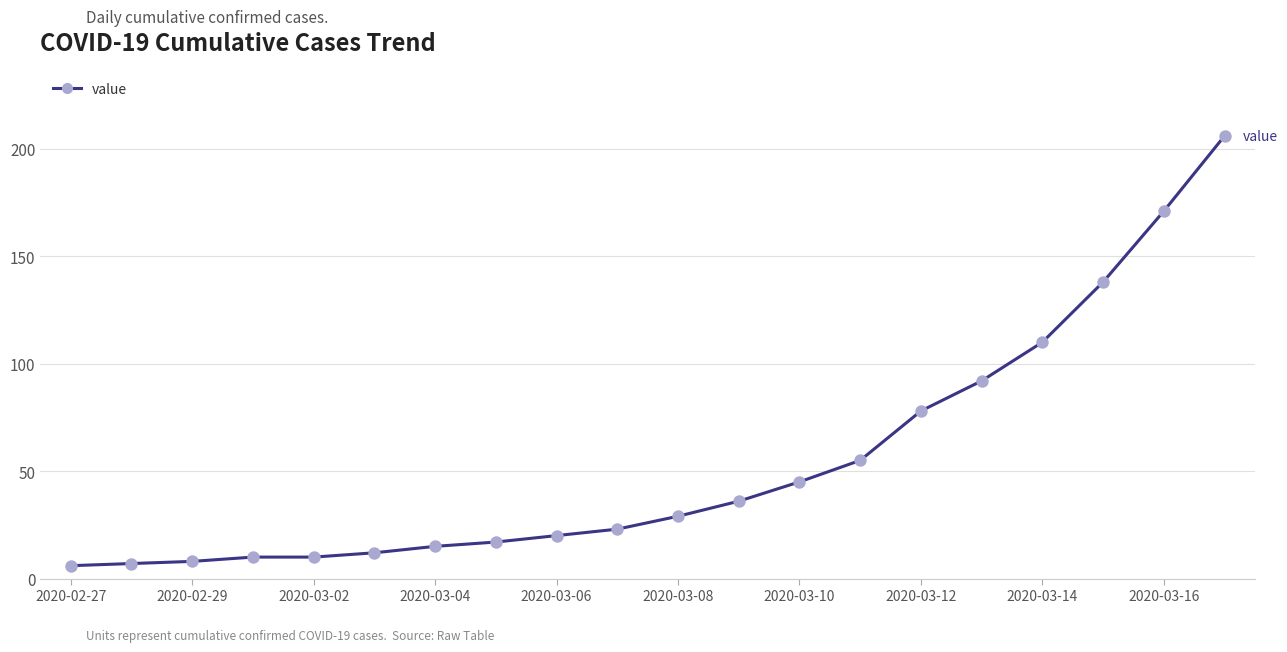

What is the difference between the maximum and minimum values?

200